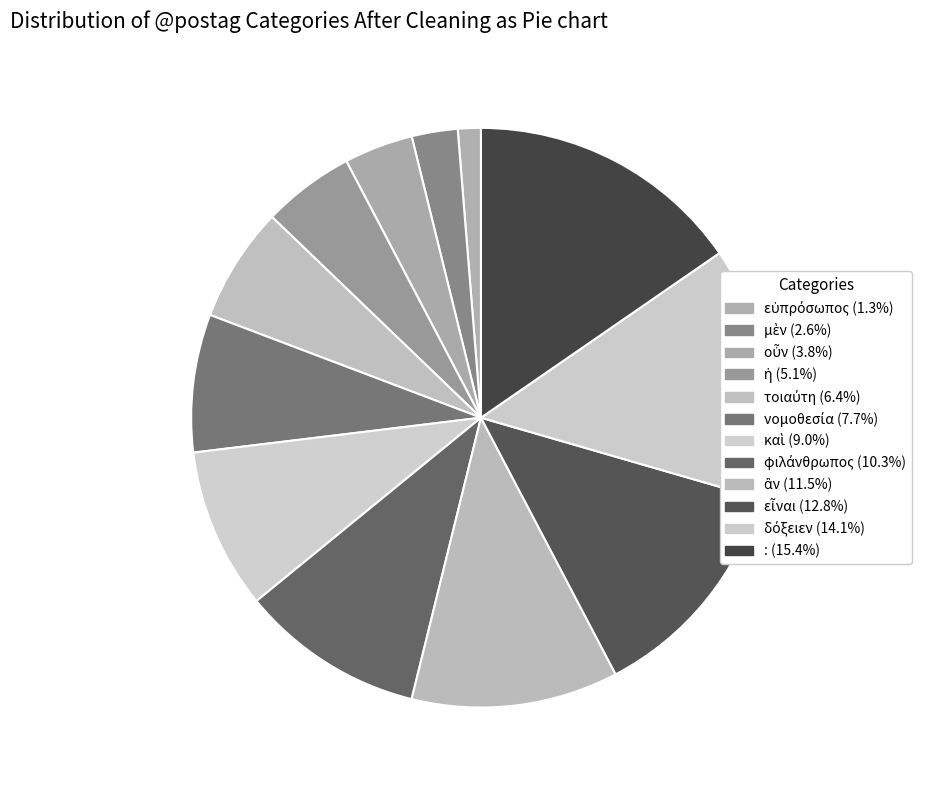

Is there any slice that represents more than half of the pie?

No